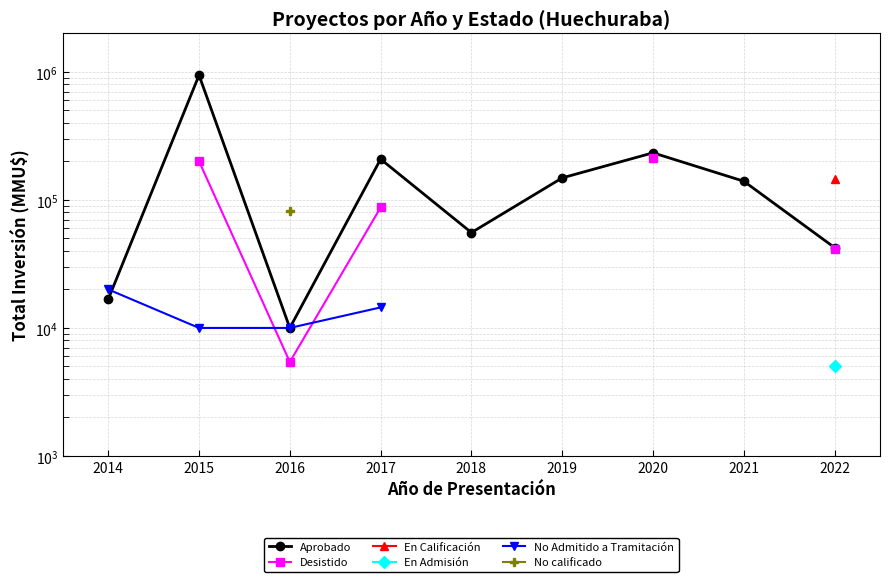

True or false: No calificado and Aprobado cross at least once.

False